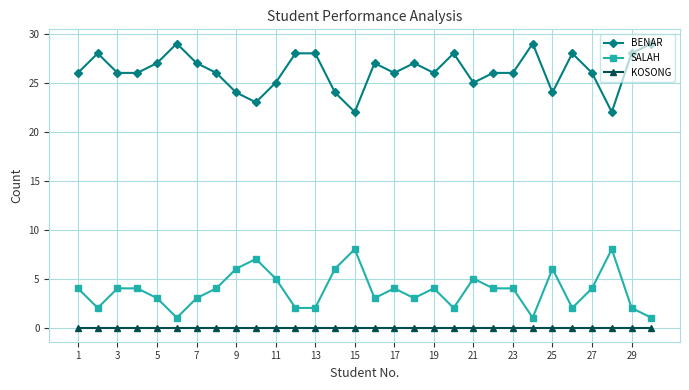

Is this an area chart (filled region under the line)?

No